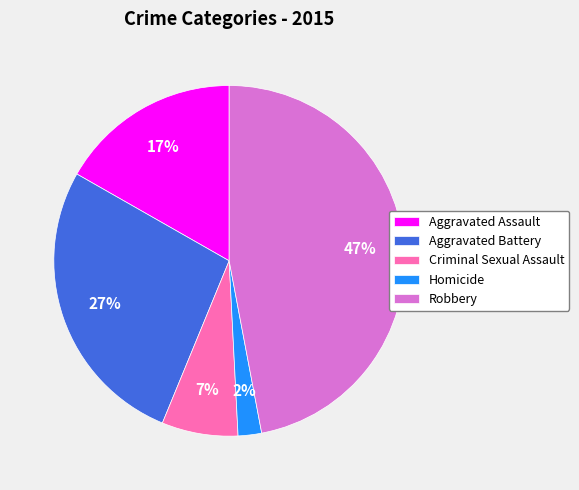

Which slice is the largest?

Robbery